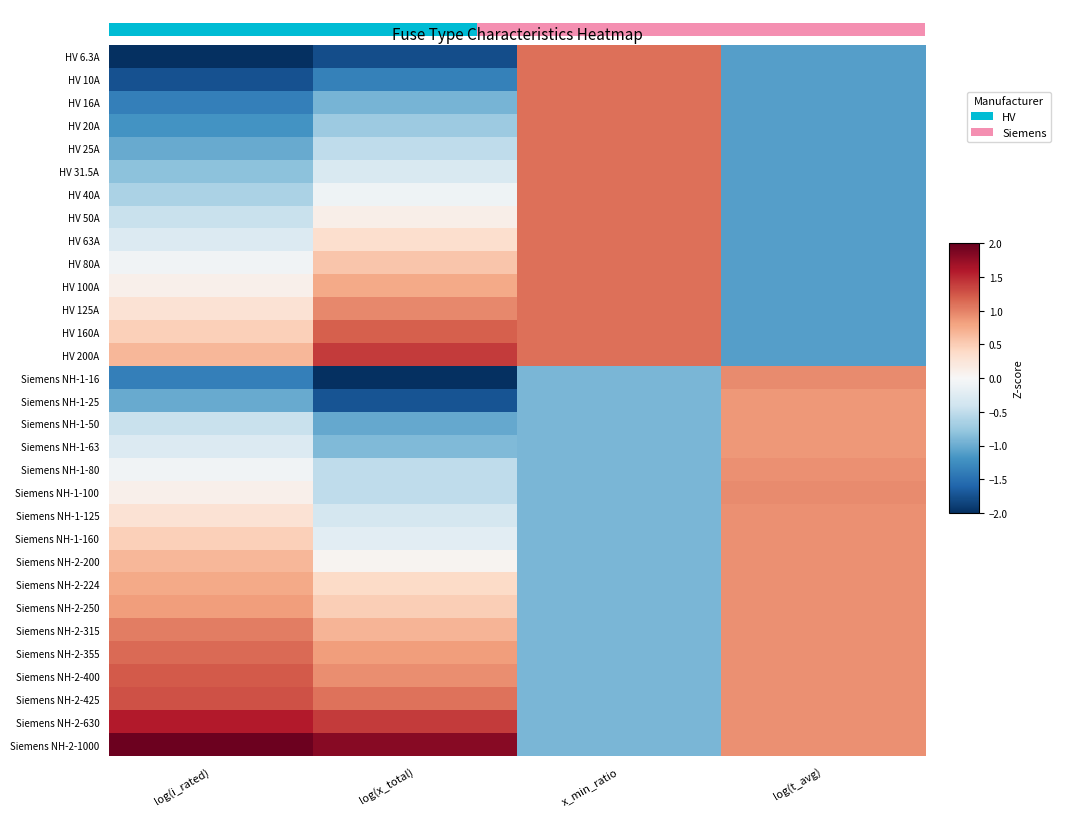

Count the number of categories in the chart.

4